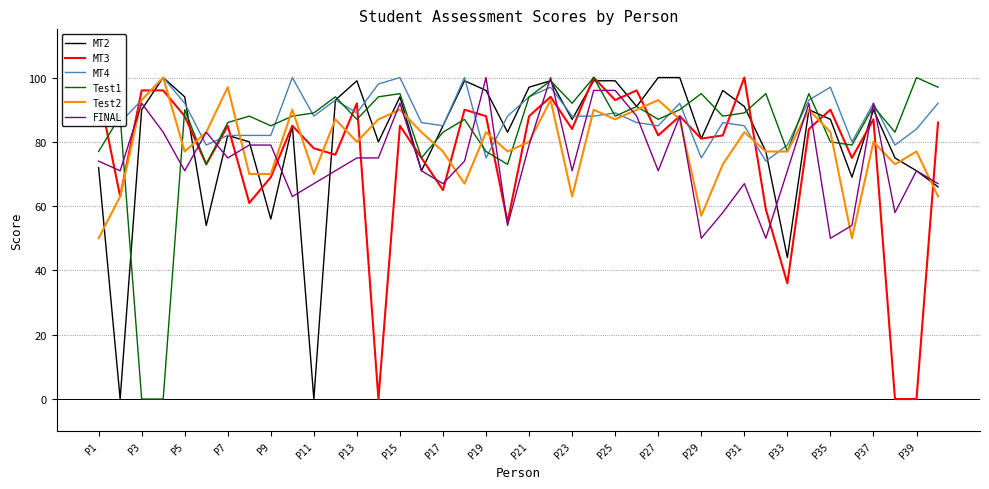

What is the greatest value displayed?

100